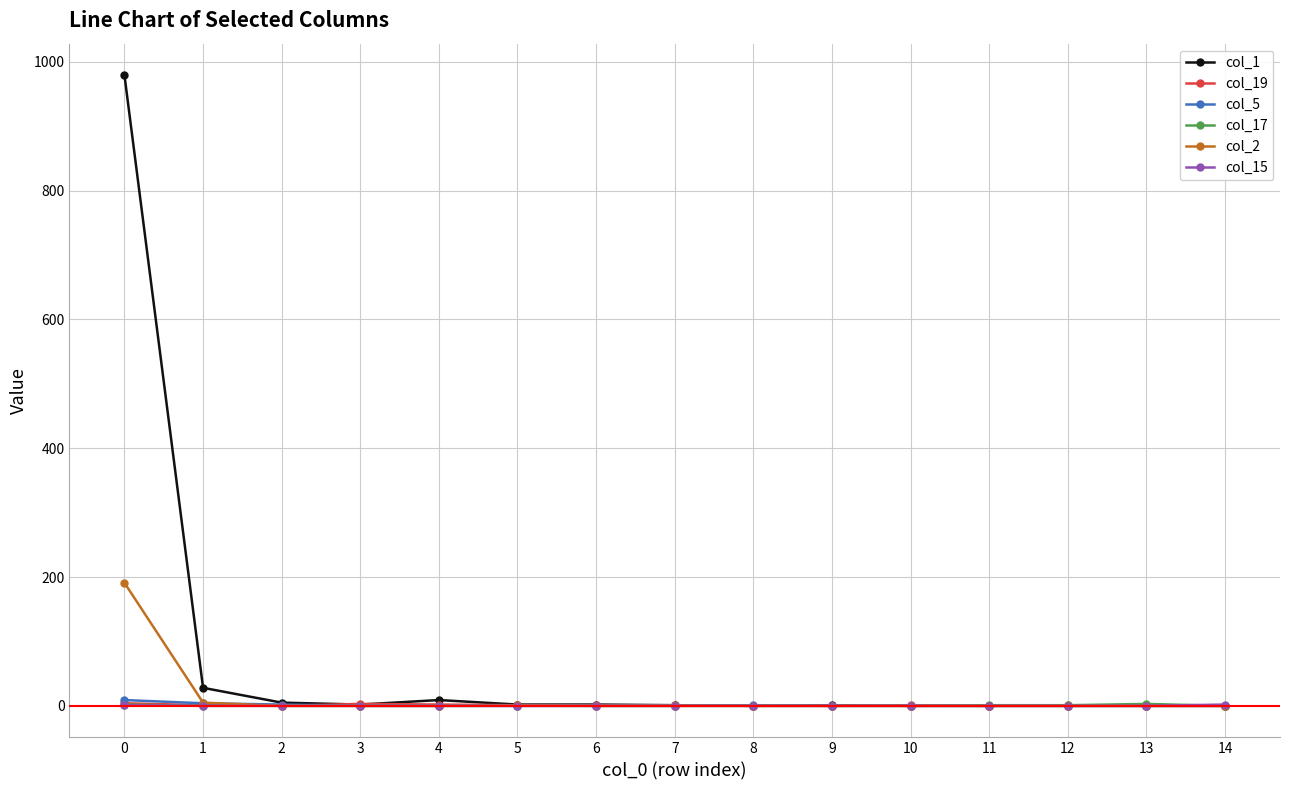

Which series has the widest spread of values?

col_1